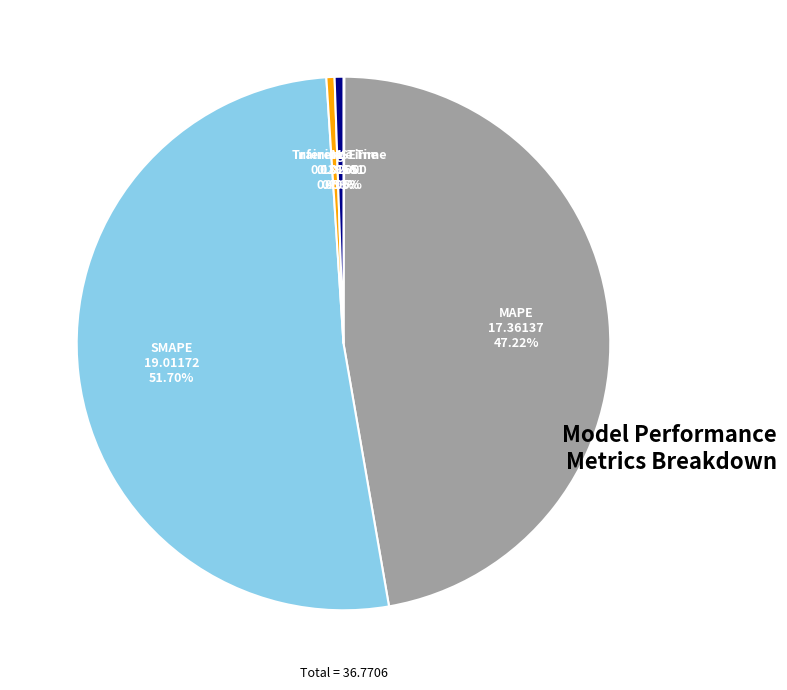

Combined, do Inference Time and MAPE account for over 50%?

No